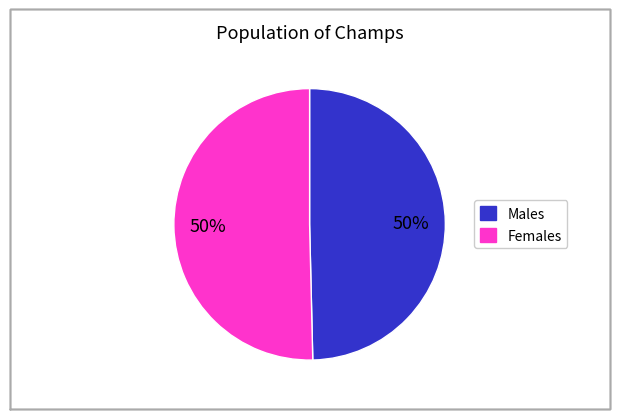

What percentage is the Females slice, to the nearest percent?

50%